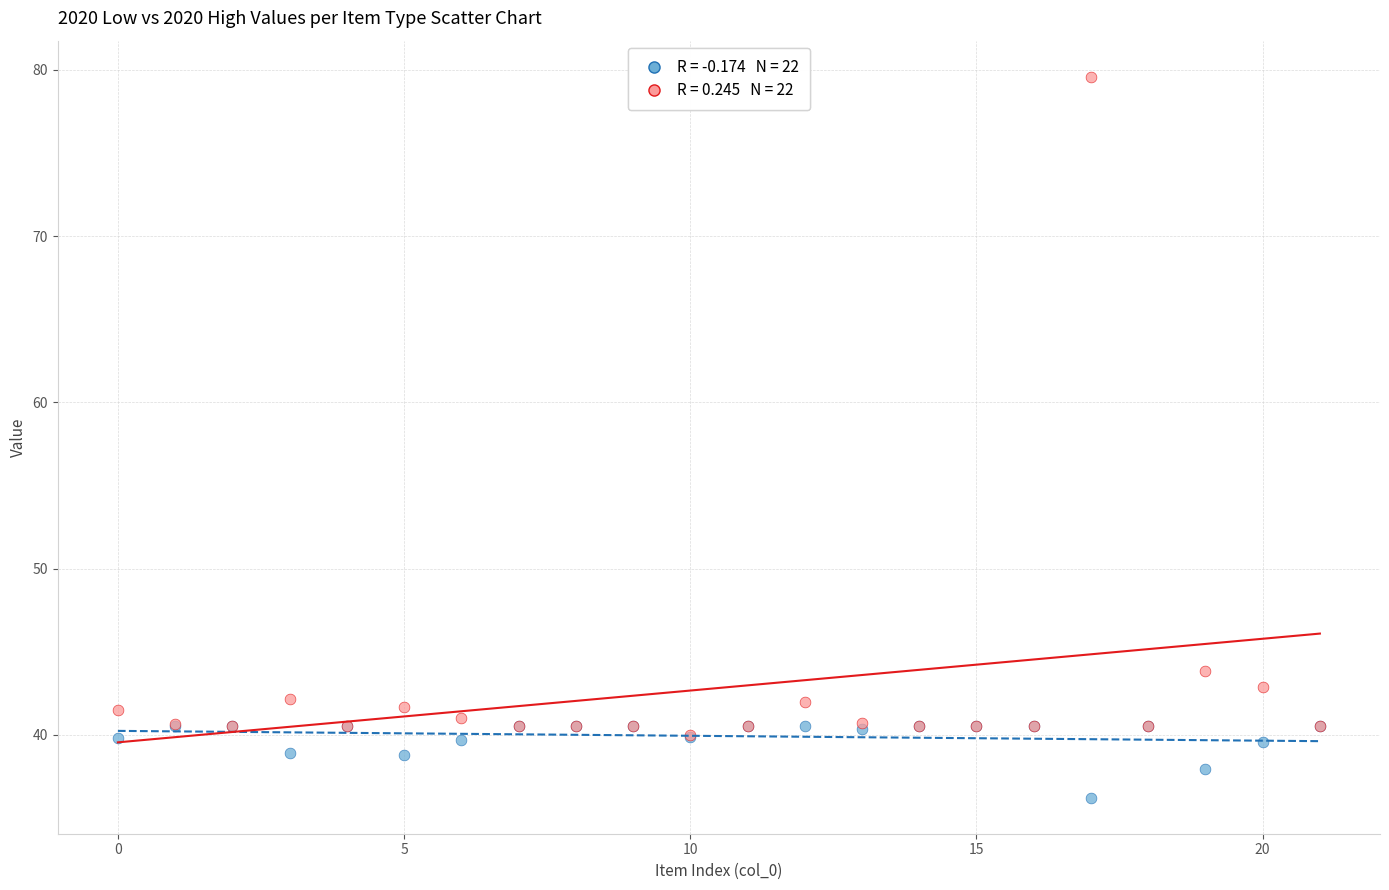

Across all series, what Y value is closest to 57?

43.8